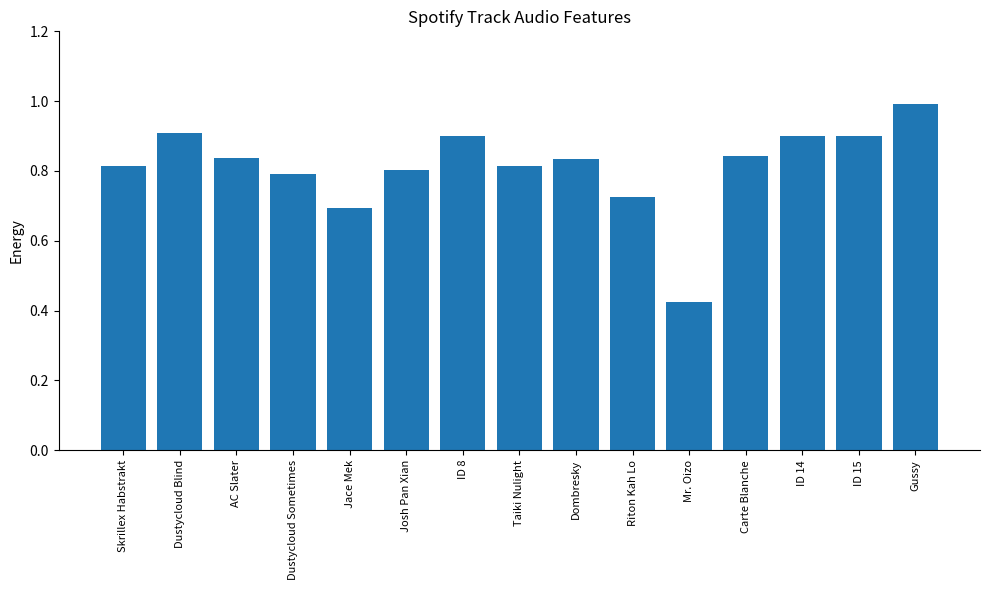

What is the greatest value displayed?

1.0